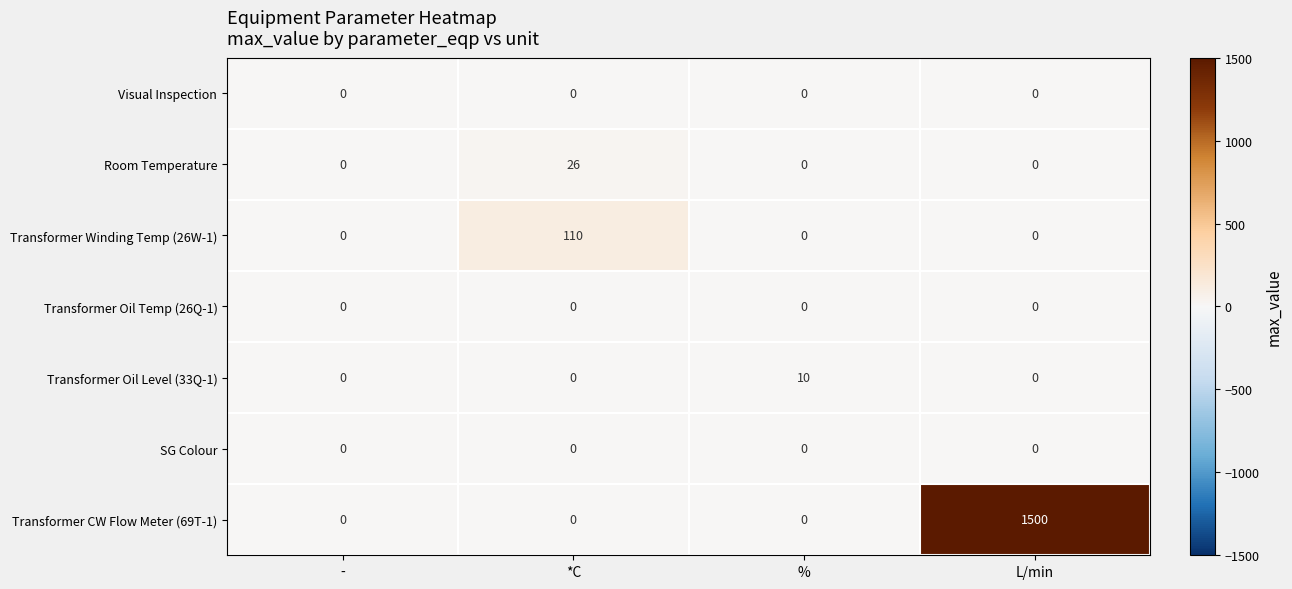

Reading left to right, list all the values displayed in this chart.

Visual Inspection: -=0	*C=0	%=0	L/min=0
Room Temperature: -=0	*C=26	%=0	L/min=0
Transformer Winding Temp (26W-1): -=0	*C=110	%=0	L/min=0
Transformer Oil Temp (26Q-1): -=0	*C=0	%=0	L/min=0
Transformer Oil Level (33Q-1): -=0	*C=0	%=10	L/min=0
SG Colour: -=0	*C=0	%=0	L/min=0
Transformer CW Flow Meter (69T-1): -=0	*C=0	%=0	L/min=1500